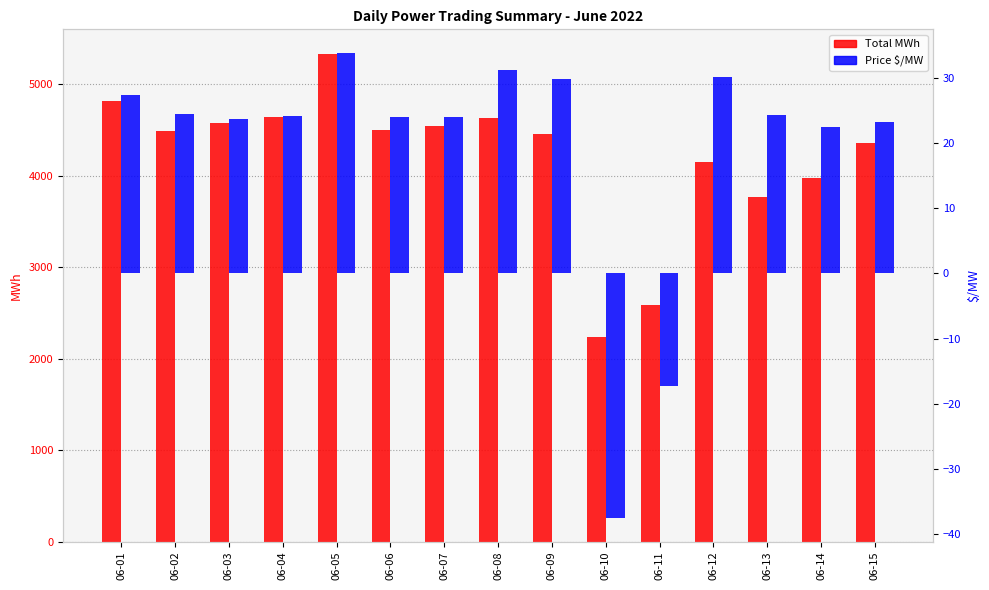

The Price $/MW series shows 47.5 at 06-09. True or false?

False